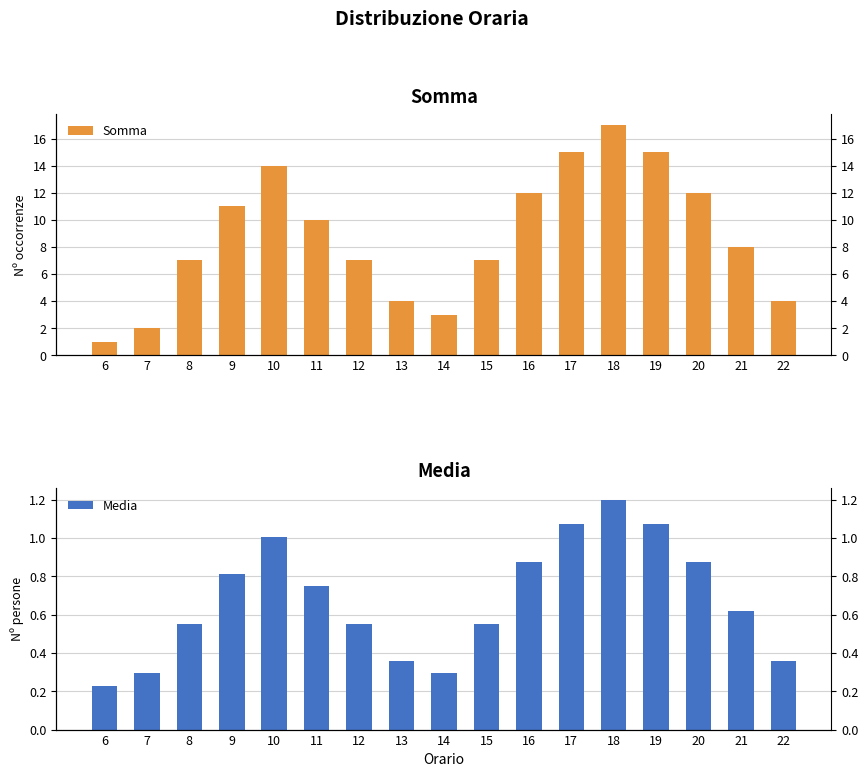

How many bars are there in each group?

2